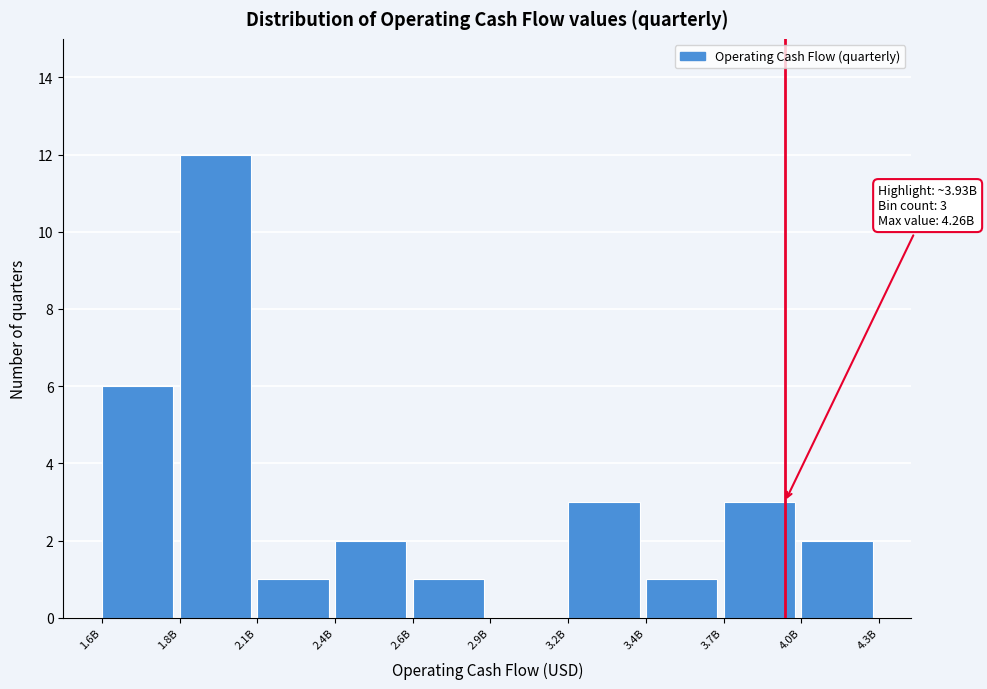

True or false: the data shows 2 at 2.1B.

False